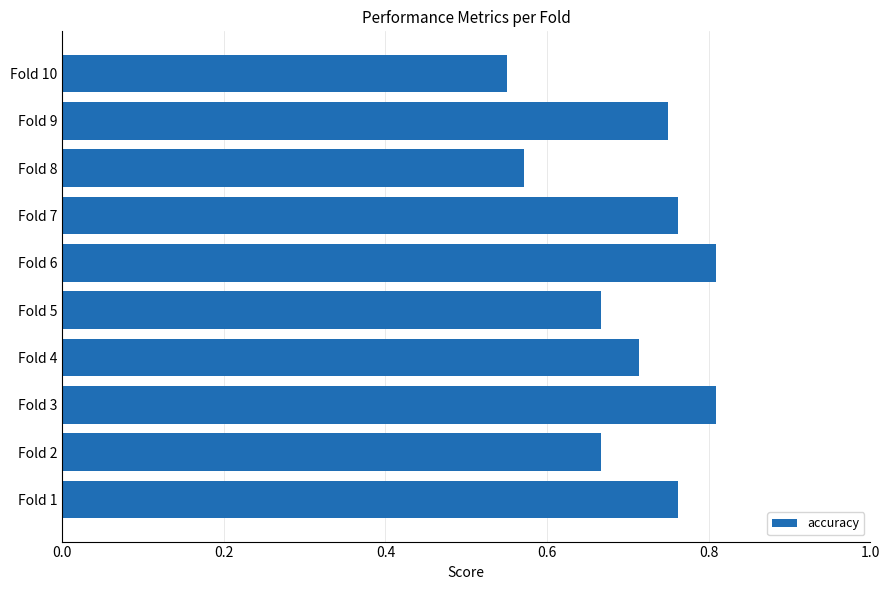

How many values are between 0 and 1?

10